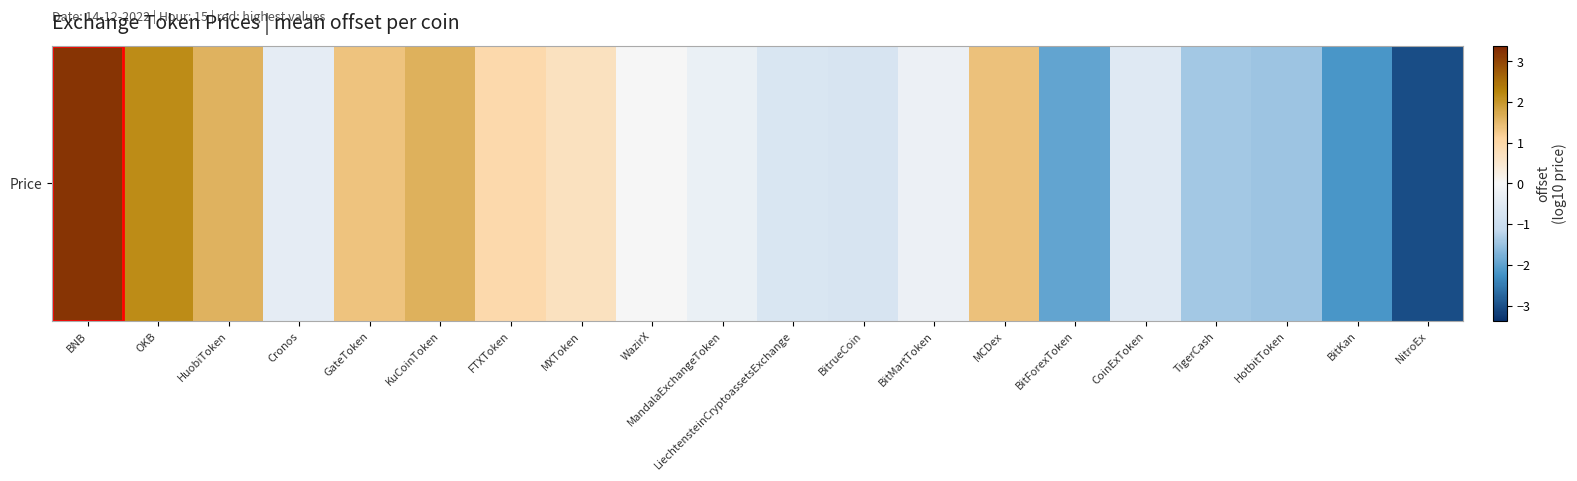

What is the difference between the maximum and minimum values?

6.3